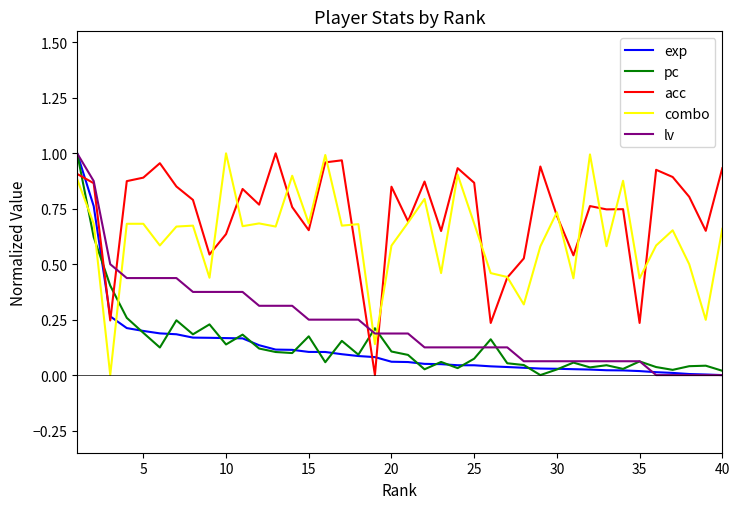

After their last crossing, which series has the higher values: lv or combo?

combo